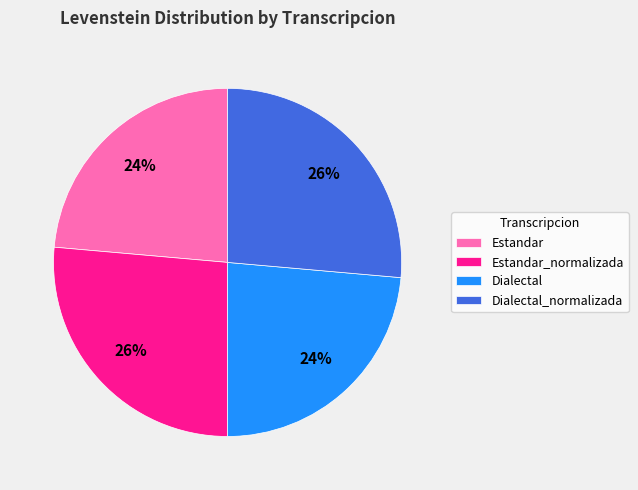

To the nearest percent, what is the average slice percentage?

25%